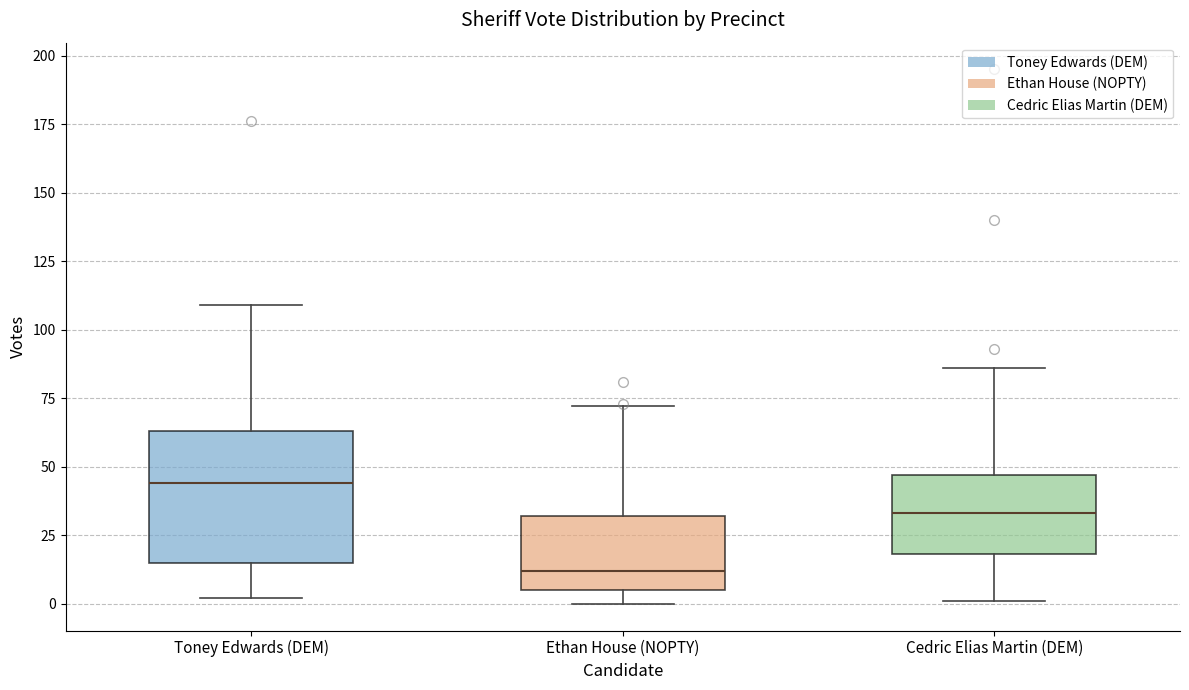

Where is the upper edge of the box for Cedric Elias Martin (DEM) on the y-axis? The values are not printed on the chart, so give them approximately, as read against the axis.

45